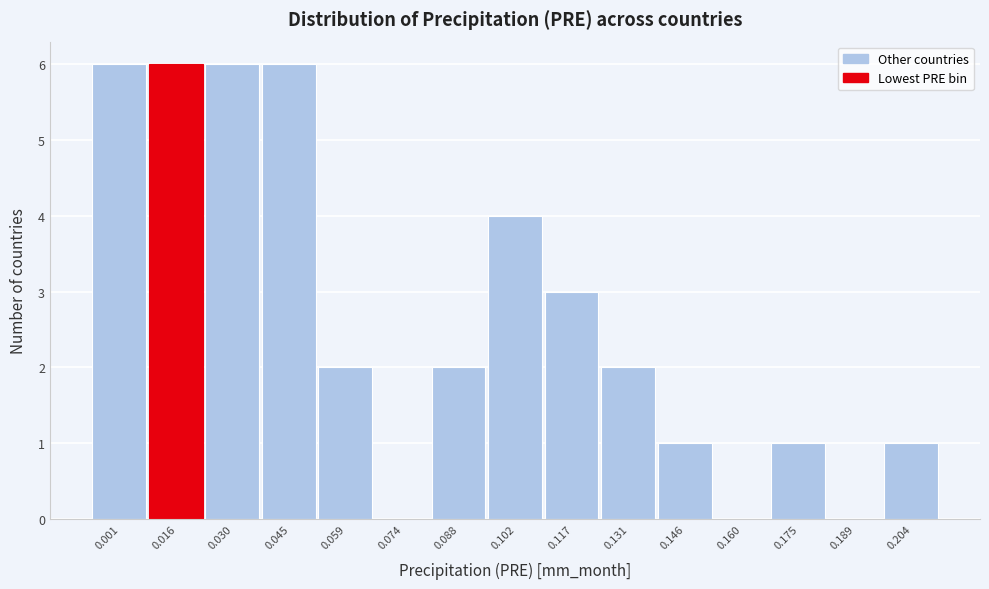

Reading left to right, what are all the values shown in this chart?

0.001=6	0.016=6	0.030=6	0.045=6	0.059=2	0.074=0	0.088=2	0.102=4	0.117=3	0.131=2	0.146=1	0.160=0	0.175=1	0.189=0	0.204=1